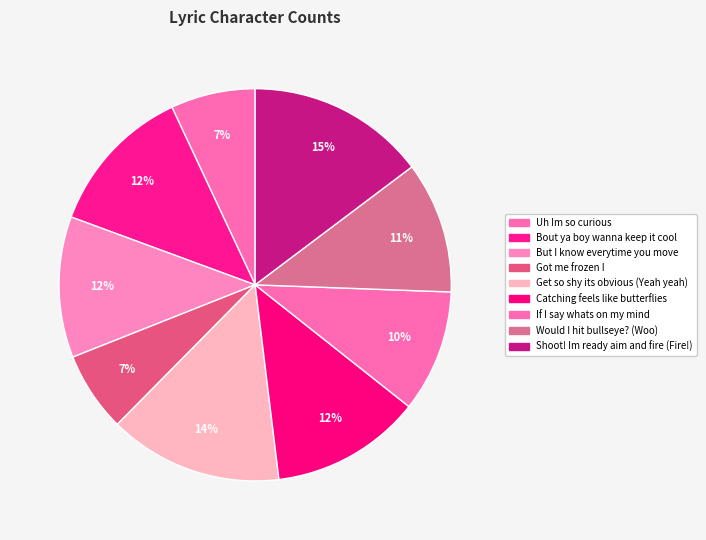

Is there a majority slice in this chart?

No